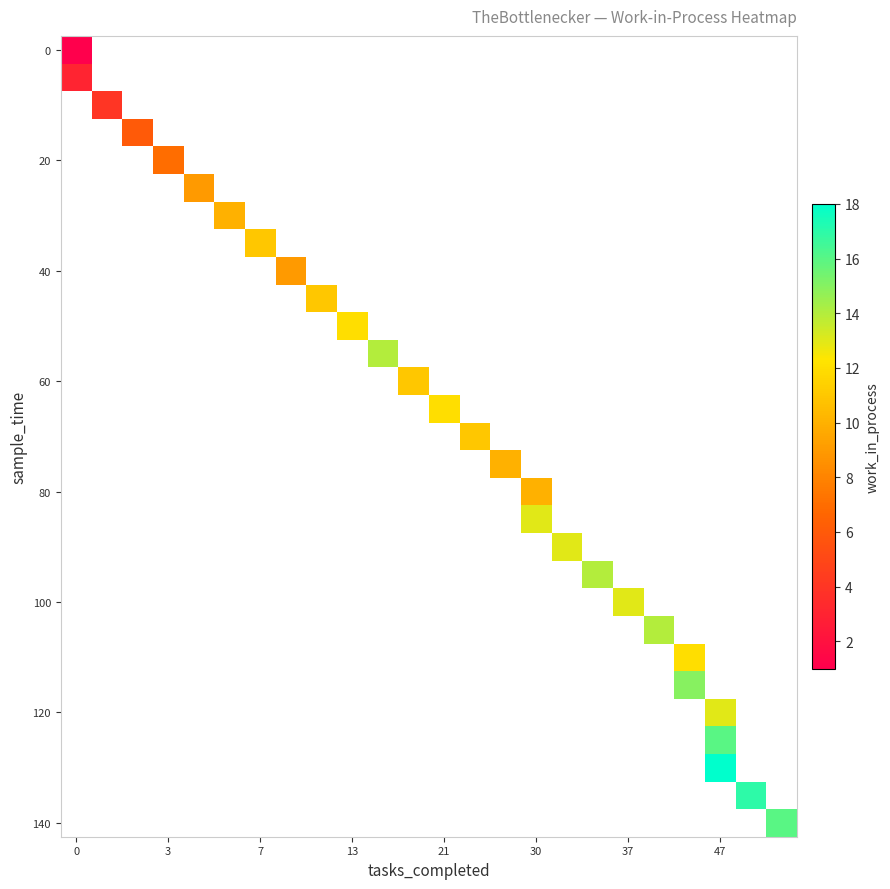

Count the number of data series in this chart.

29